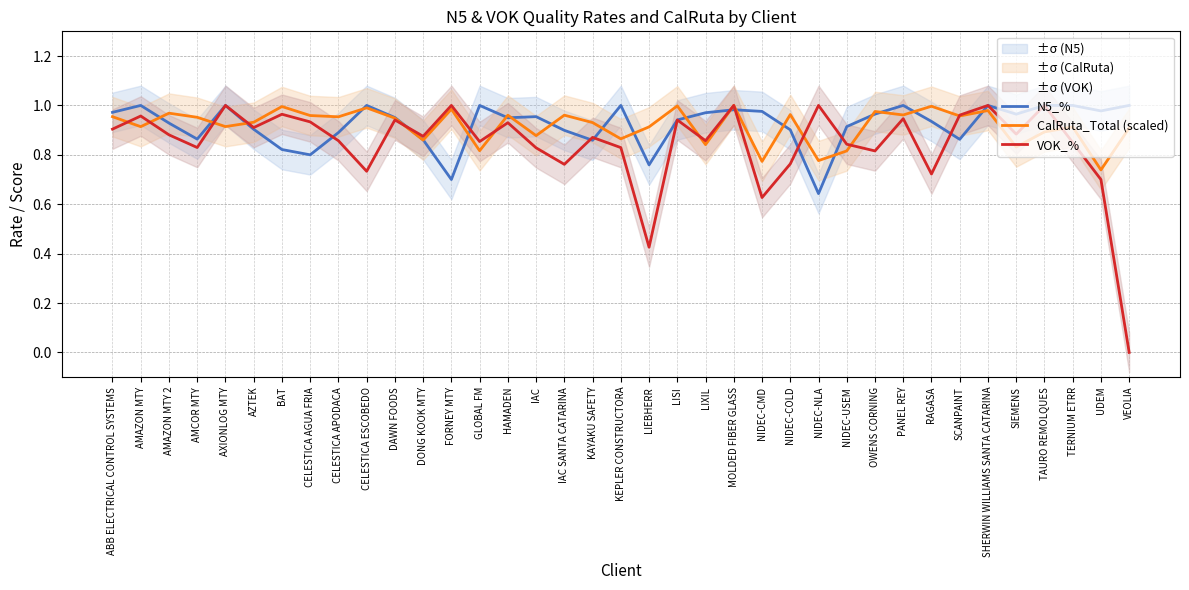

Read the CalRuta_Total (scaled) value at VEOLIA.

0.9